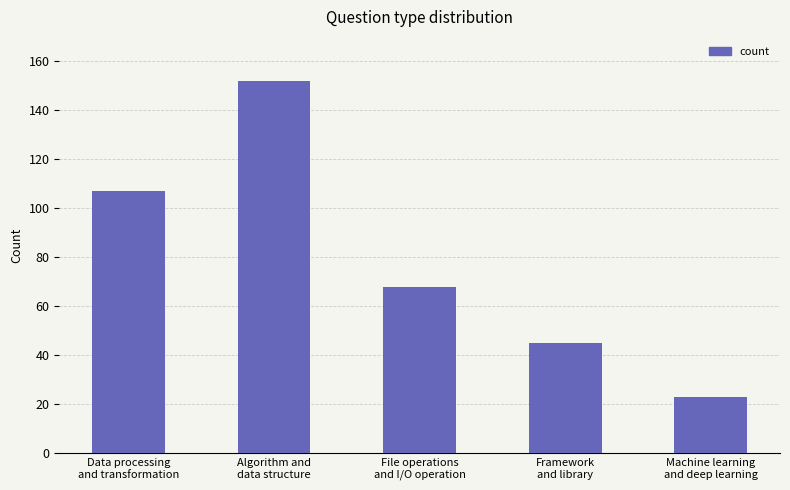

The chart shows a value of 107 at Data processing
and transformation. True or false?

True